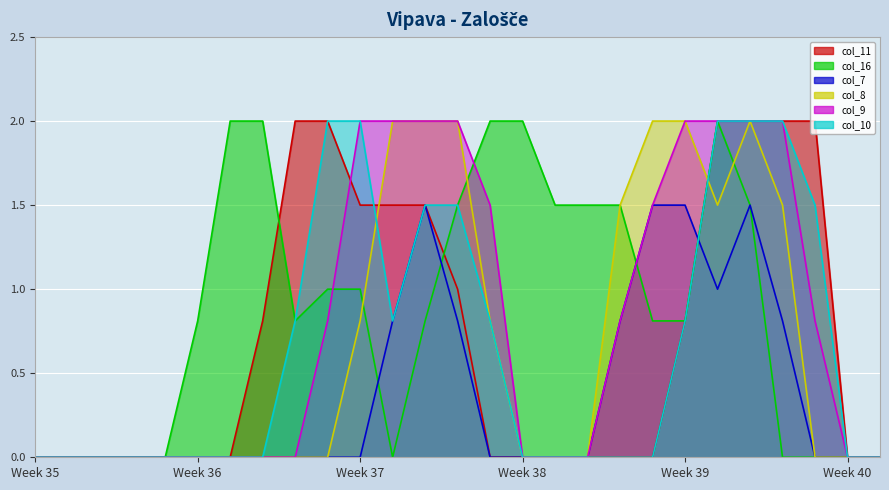

True or false: col_8 has more than 1 interior local peaks.

False